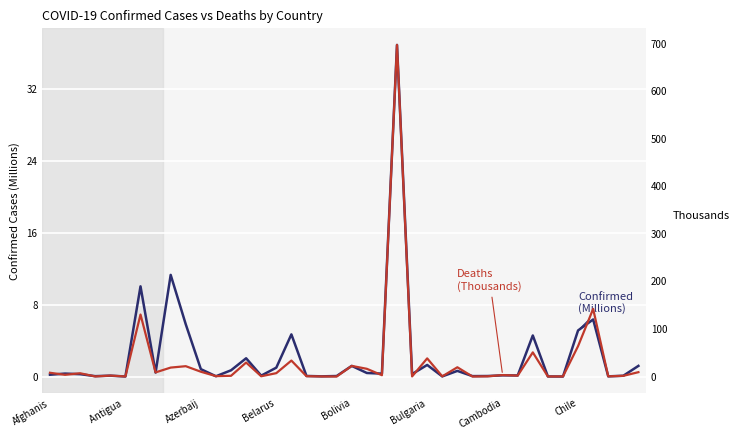

True or false: Deaths (Thousands) and Confirmed (Millions) intersect in this chart.

True